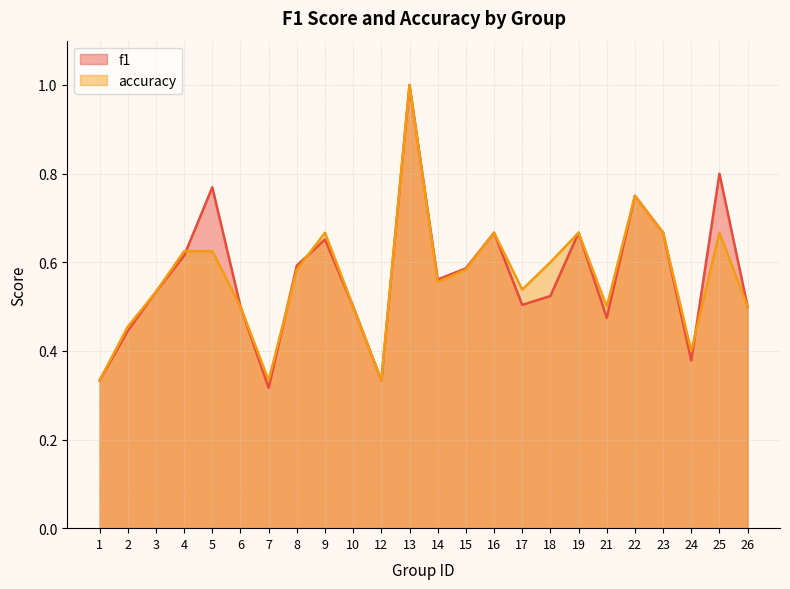

Where do accuracy and f1 first cross each other?

4 and 5